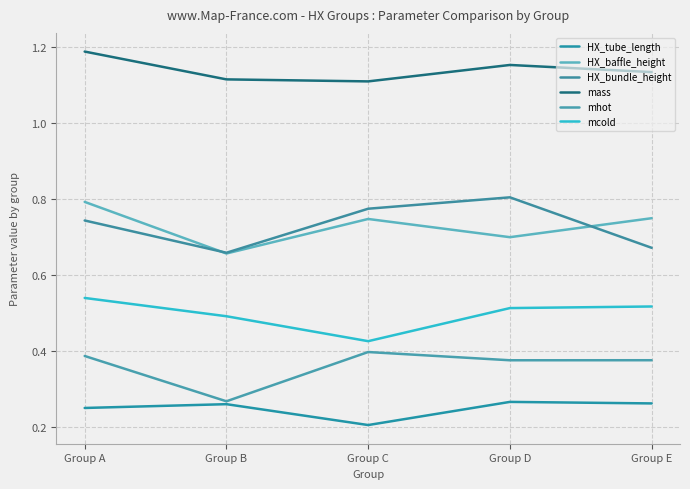

At Group D, list the series in order from smallest to largest.

HX_tube_length, mhot, mcold, HX_baffle_height, HX_bundle_height, mass